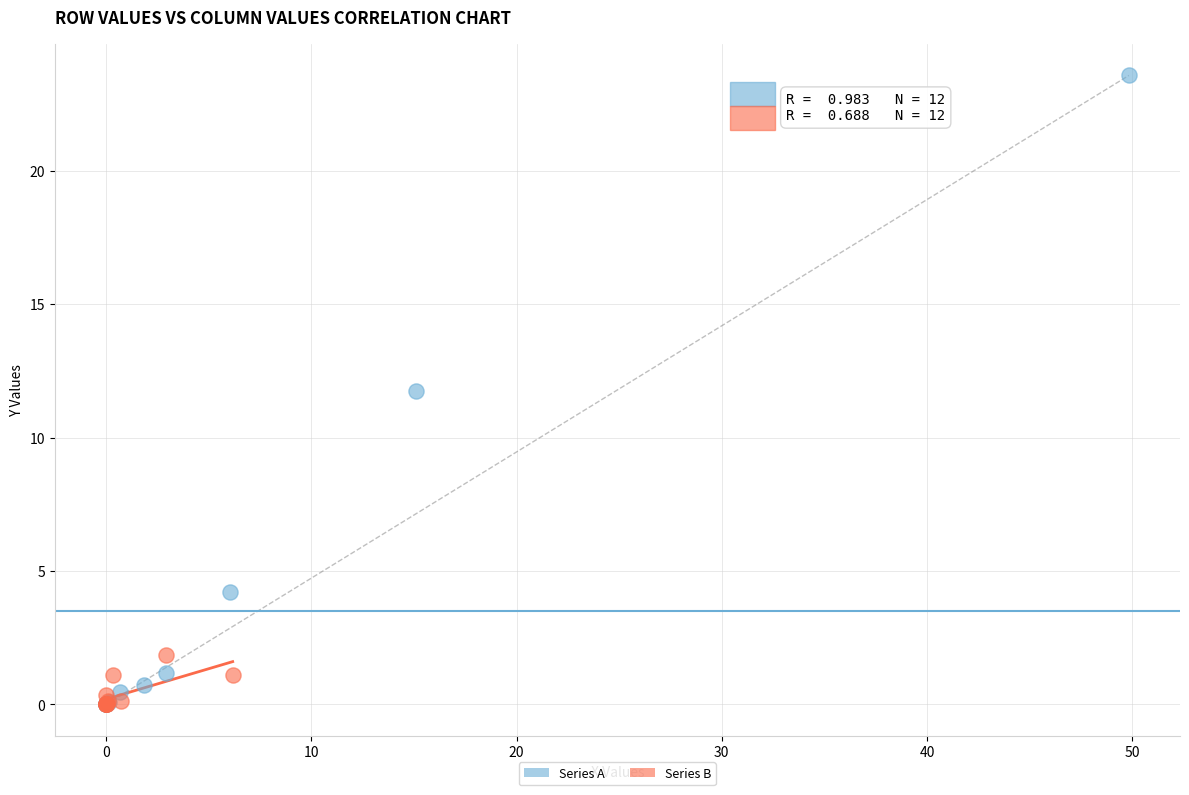

What are all the series names shown in the legend?

Series A, Series B